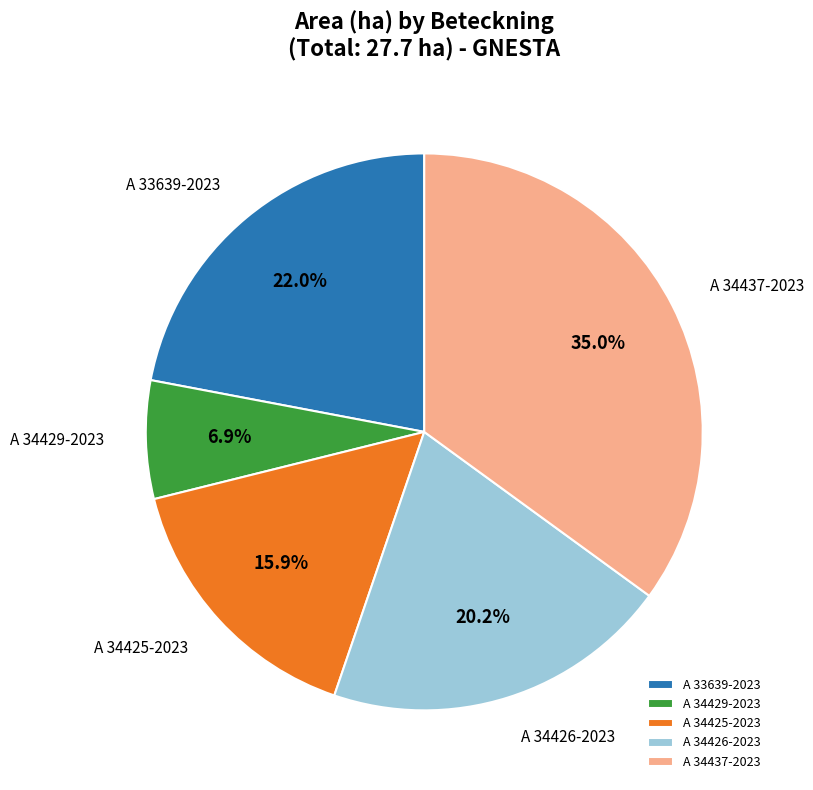

Rank the categories by value from lowest to highest.

A 34429-2023, A 34425-2023, A 34426-2023, A 33639-2023, A 34437-2023